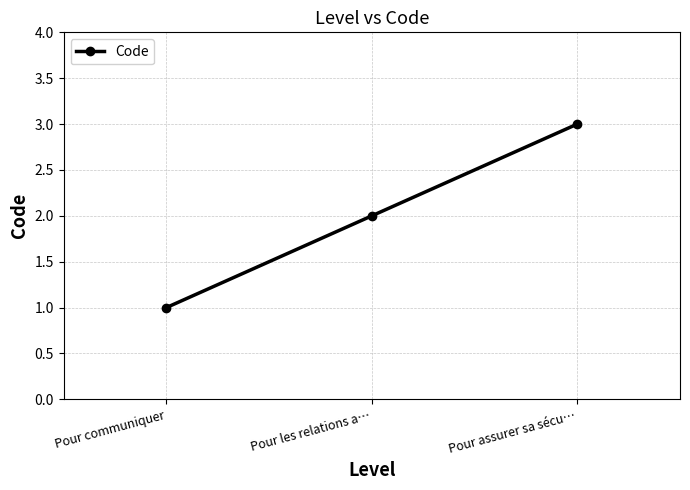

How many lines are shown in the chart?

1